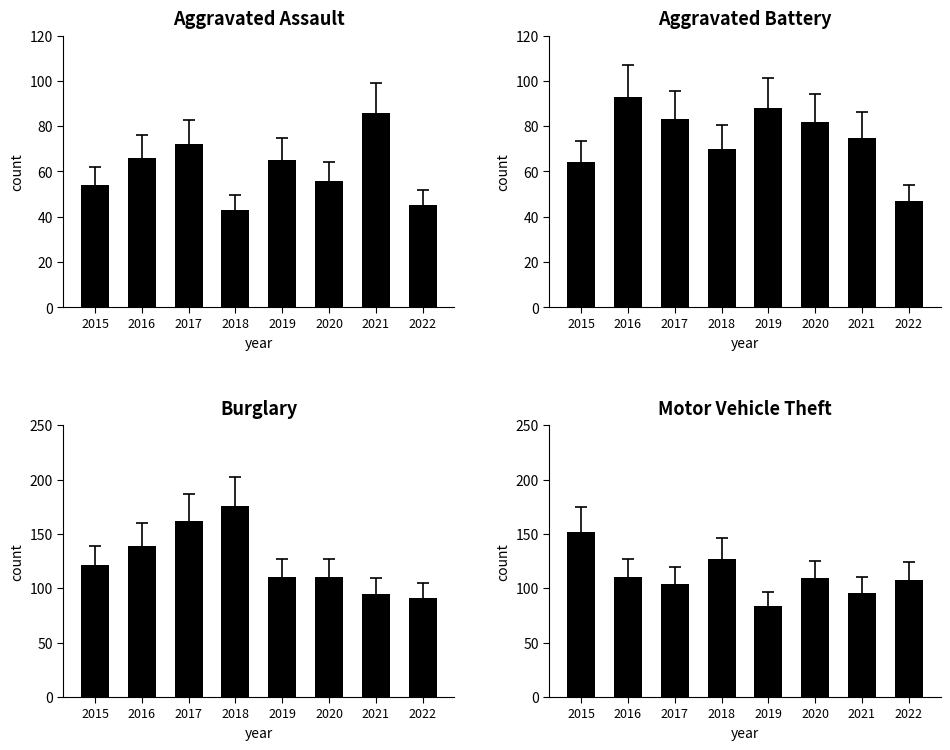

Reading left to right, extract all data points from this chart.

Aggravated Assault: 54	66	72	43	65	56	86	45
Aggravated Battery: 64	93	83	70	88	82	75	47
Burglary: 121	139	162	176	110	110	95	91
Motor Vehicle Theft: 152	110	104	127	84	109	96	108